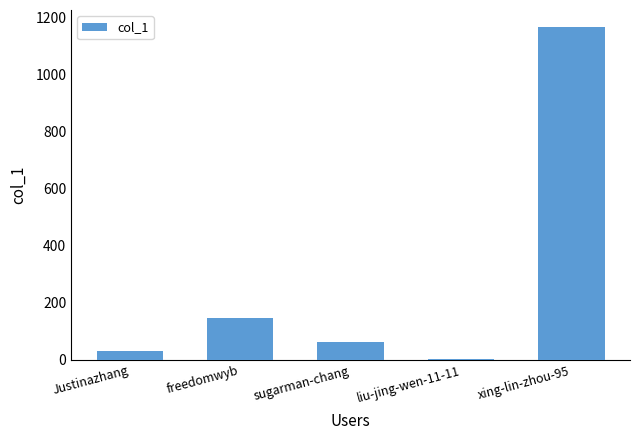

What is the greatest value displayed?

1169